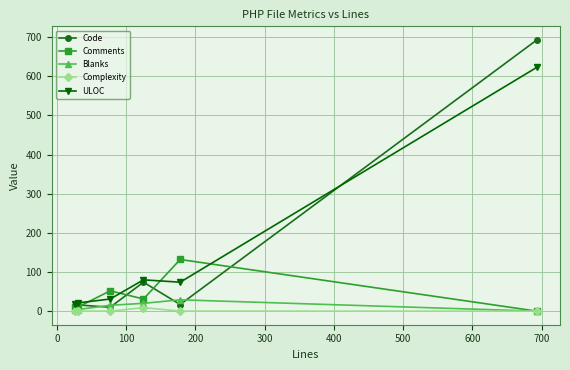

What is the minimum value for ULOC?

18